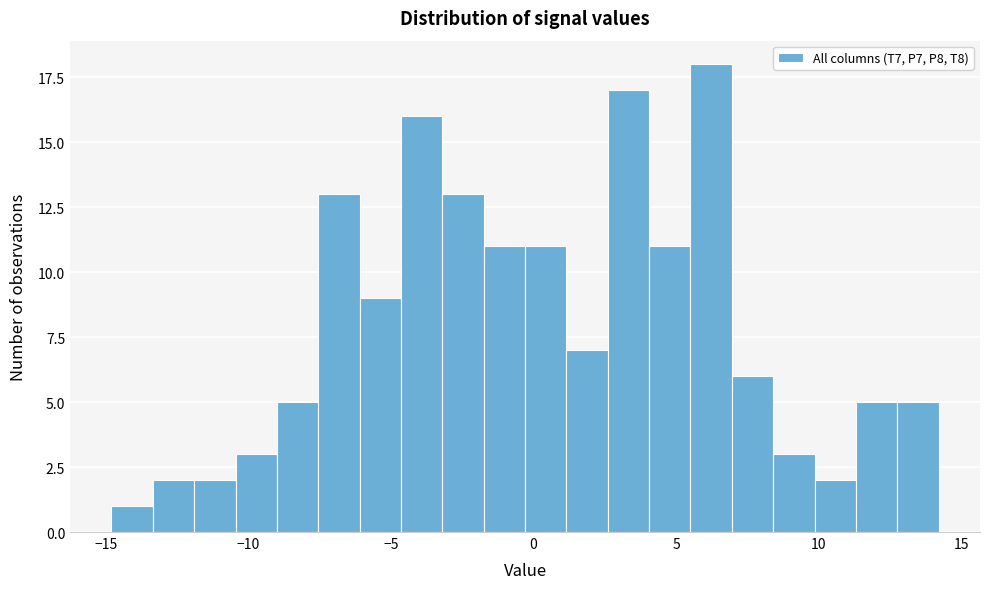

Read against the x-axis, roughly where is the centre of the tallest bar?

6.0